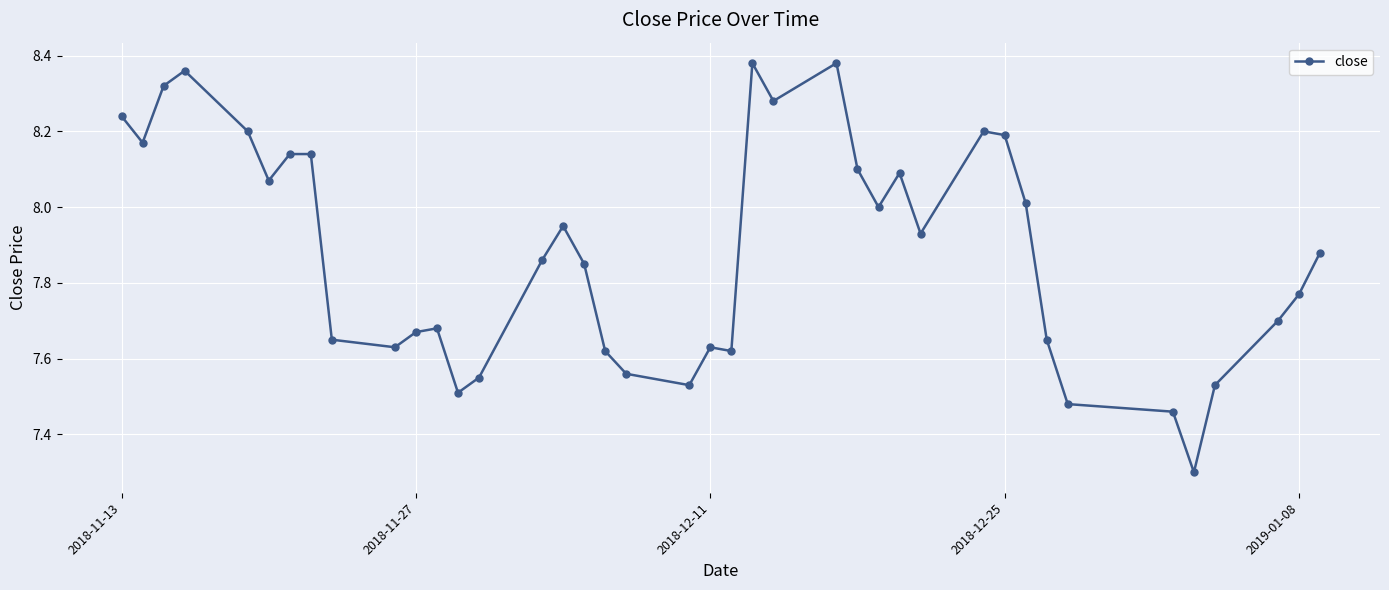

True or false: there are more than 2 points higher than both neighbors.

True